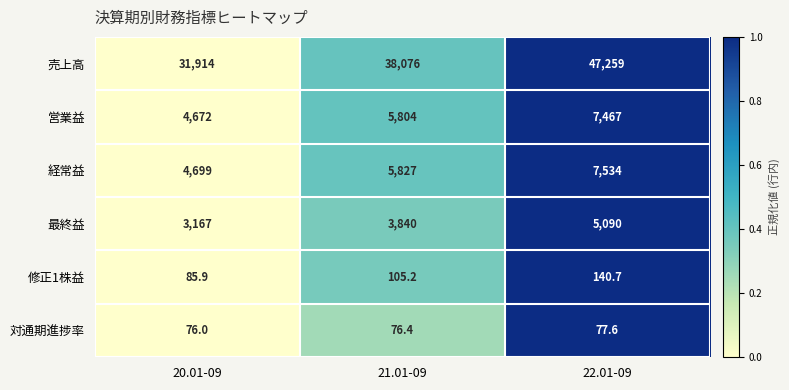

Reading left to right, transcribe all the data shown in this chart.

売上高: 31914.0	38076.0	47259.0
営業益: 4672.0	5804.0	7467.0
経常益: 4699.0	5827.0	7534.0
最終益: 3167.0	3840.0	5090.0
修正1株益: 85.9	105.2	140.7
対通期進捗率: 76.0	76.4	77.6